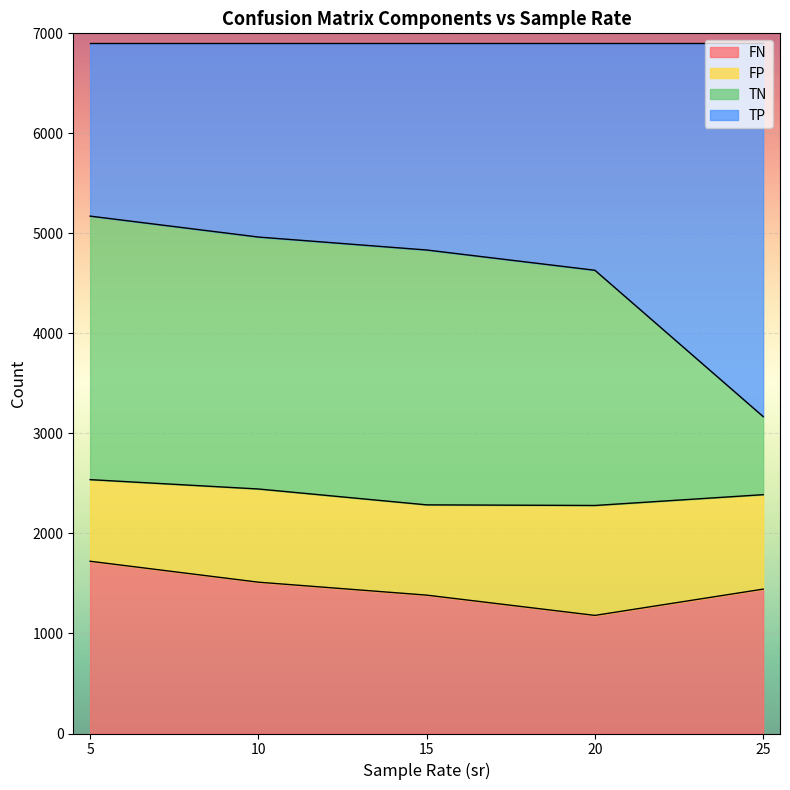

The value of FN at 10 is 2363.3. True or false?

False